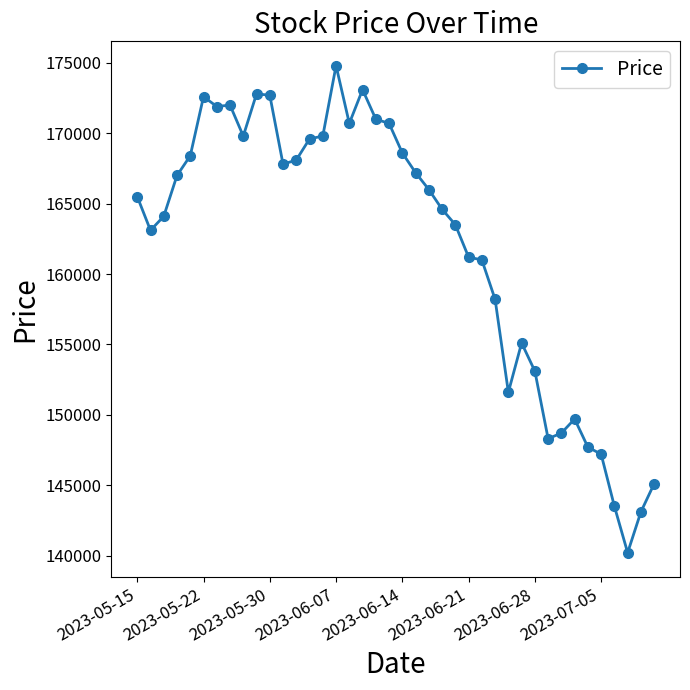

True or false: there are more than 0 points higher than both neighbors.

True